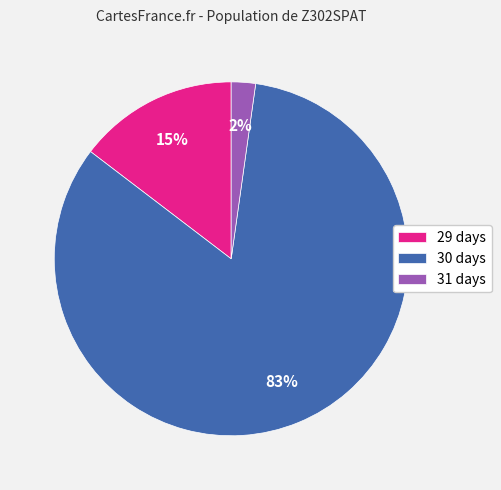

Count the number of slices in the pie.

3